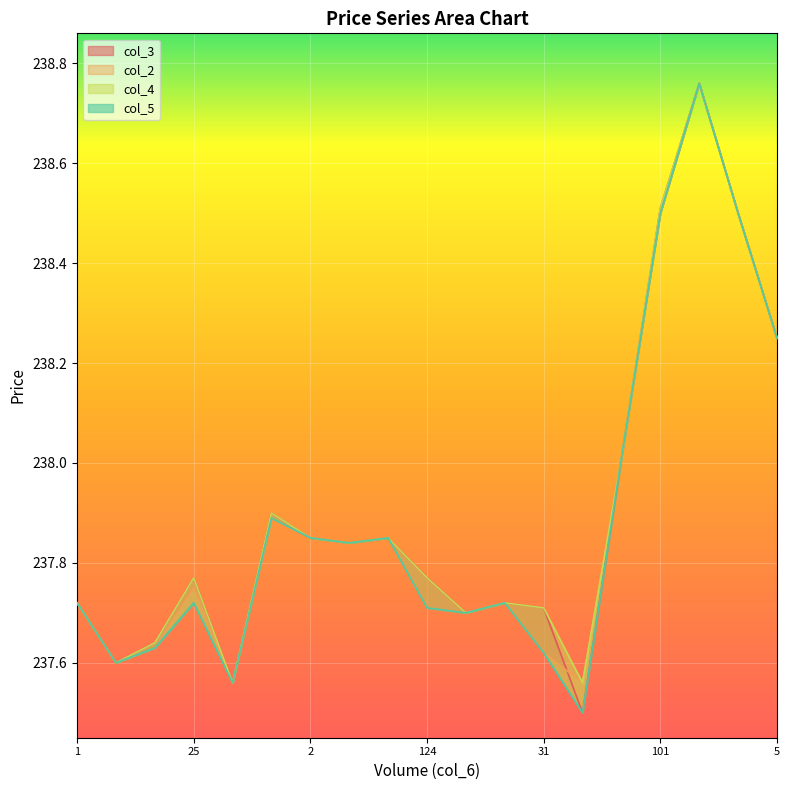

What is the difference between the maximum and minimum values in the col_4 series?

1.2